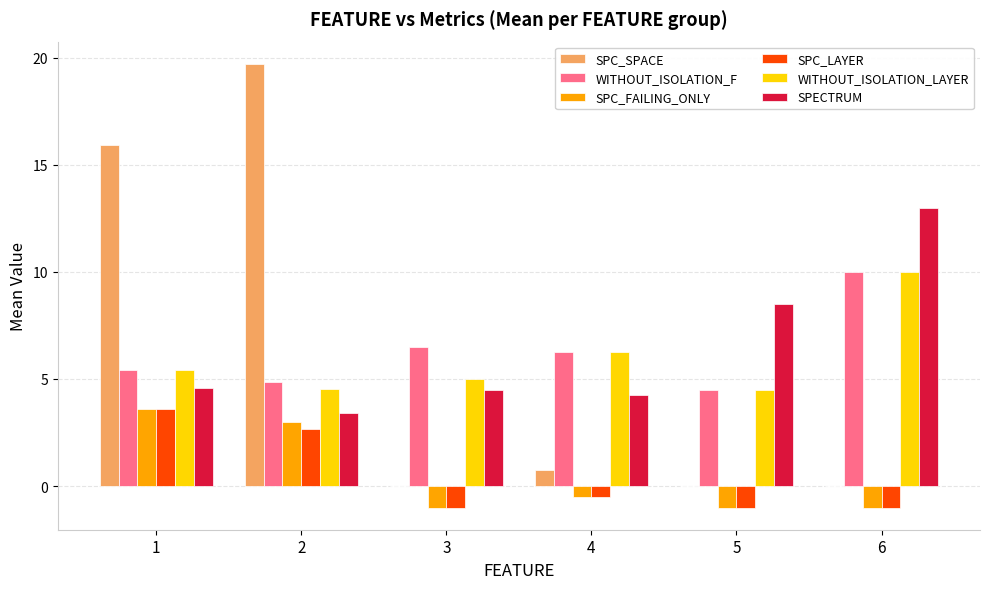

What is the average value of the SPC_LAYER series?

0.5